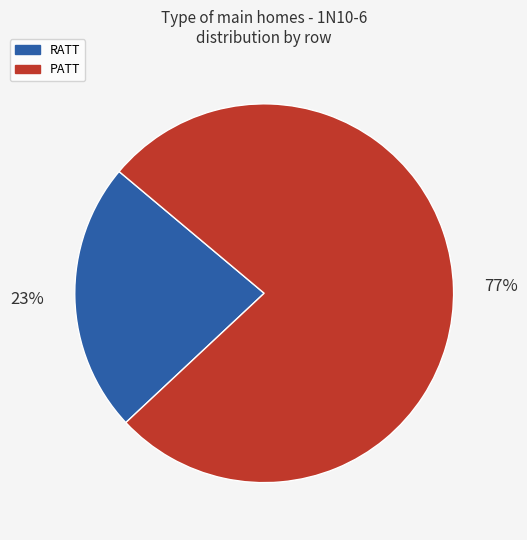

Combined, do RATT and PATT account for over 50%?

Yes